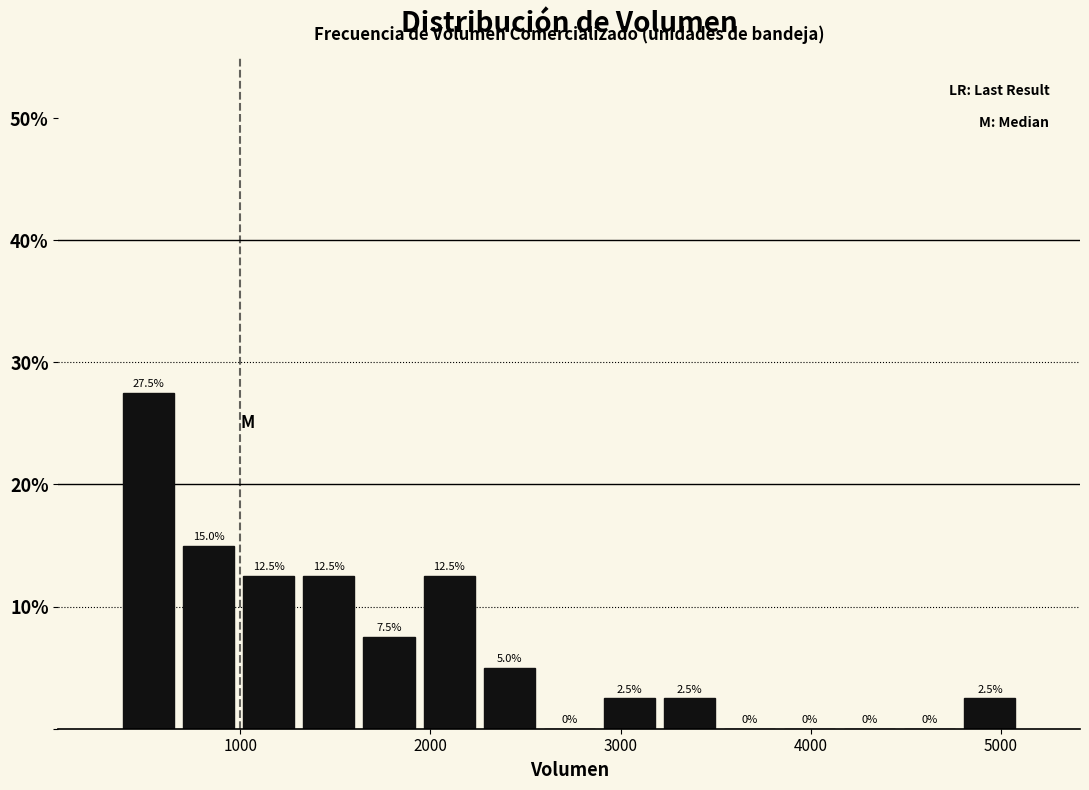

Around what value on the x-axis is the tallest bar? Give the approximate position of its centre, as read against the axis.

500